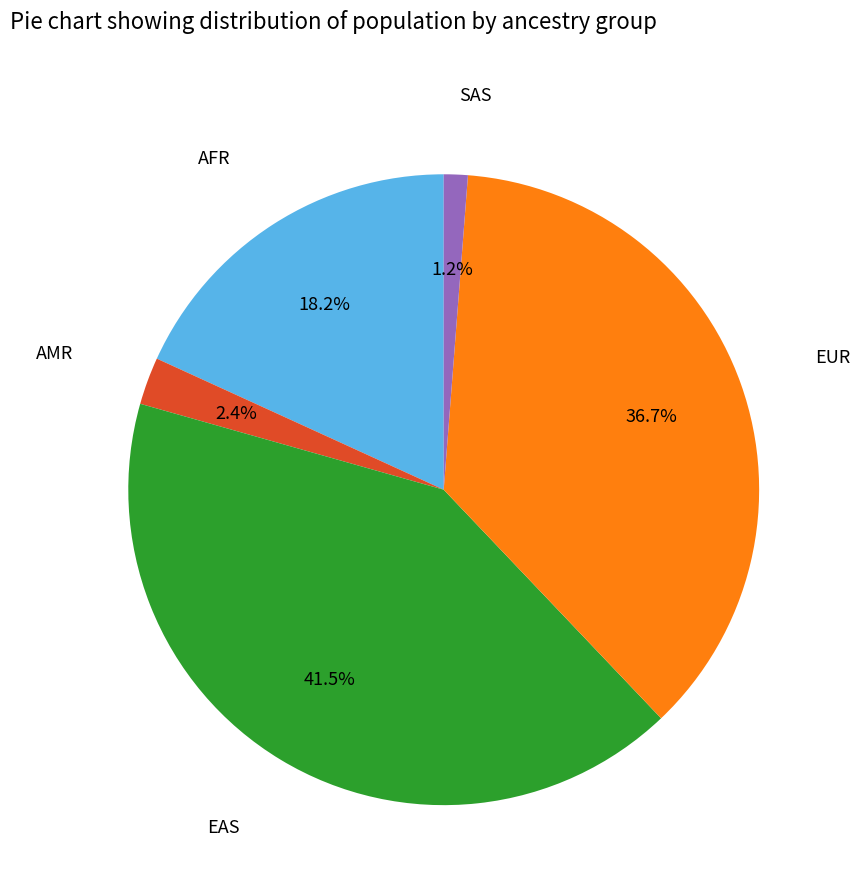

Rank the categories by value from lowest to highest.

SAS, AMR, AFR, EUR, EAS